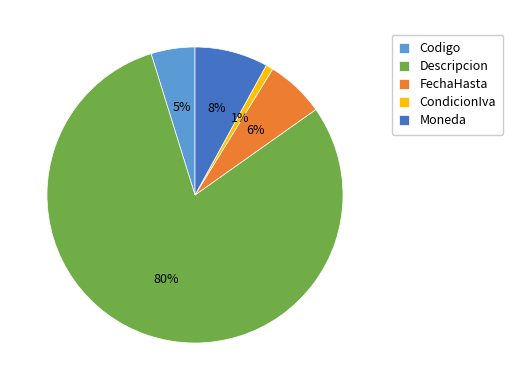

Between FechaHasta and CondicionIva, which is larger?

FechaHasta